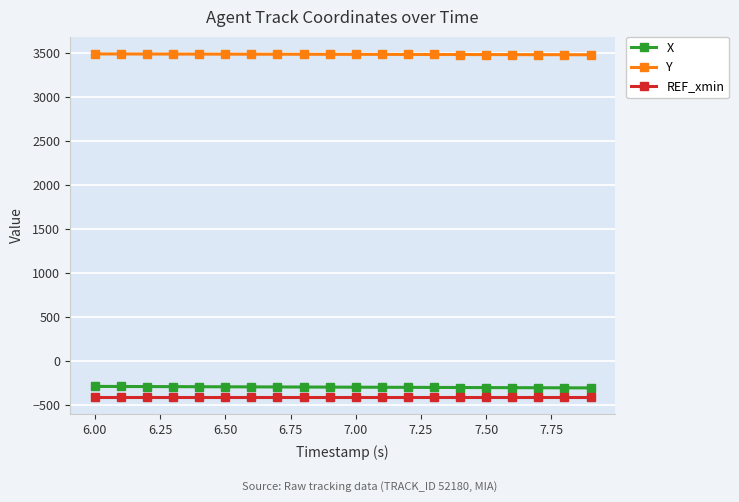

At how many categories does at least one series exceed 2782?

20